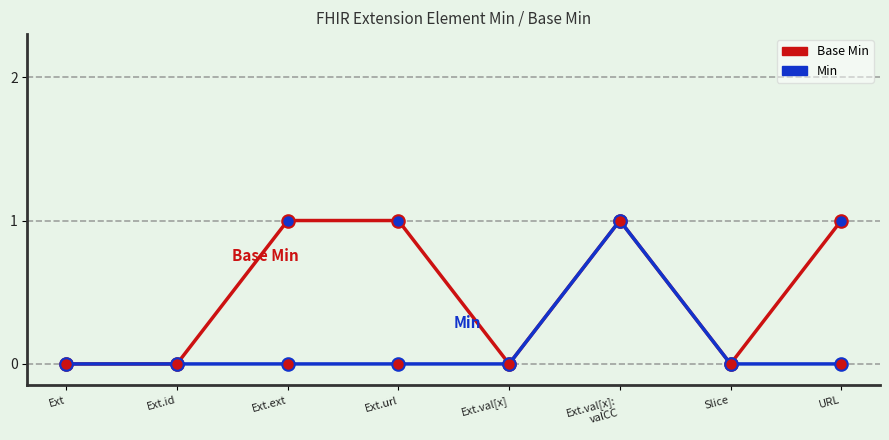

Does the chart have visible grid lines?

No